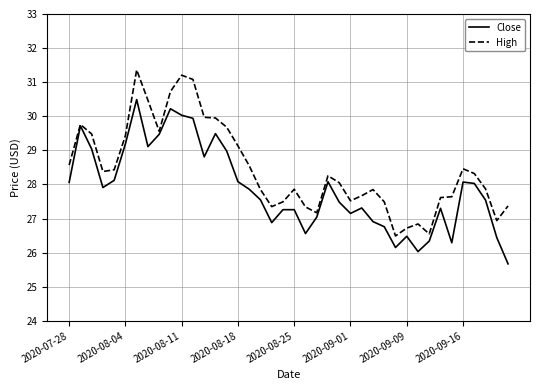

Which series has the largest total across all categories?

High